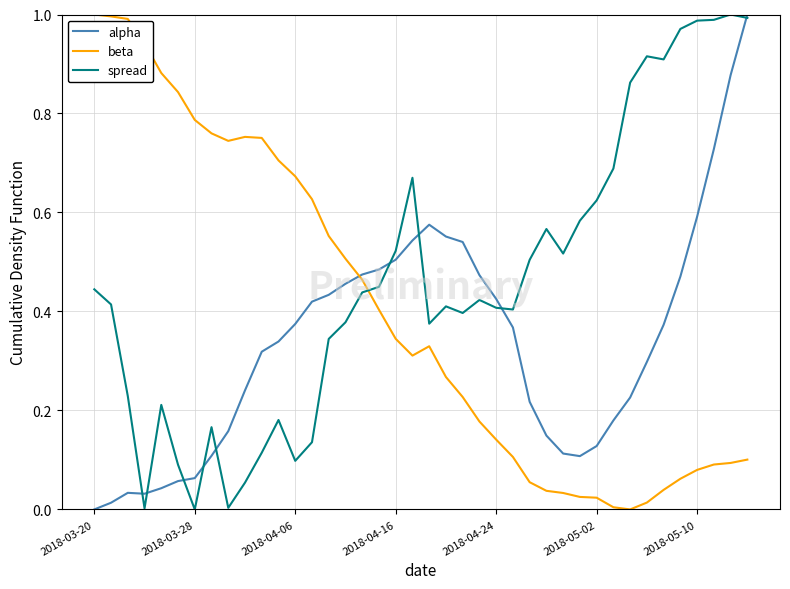

True or false: beta and alpha cross at least once.

True